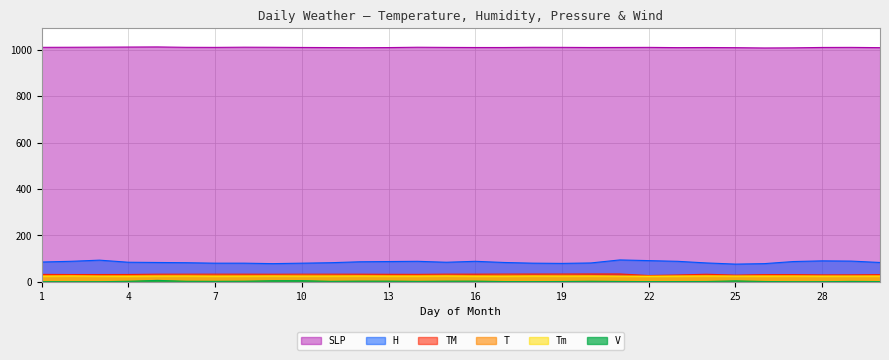

Between 18 and 24, which is larger?

18